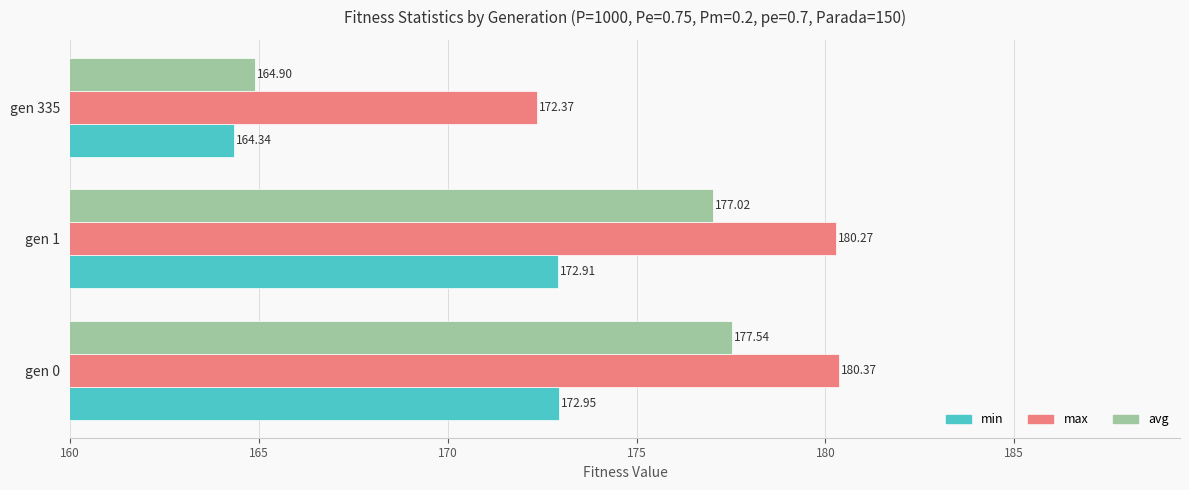

List the series in order of their overall mean, highest first.

max, avg, min